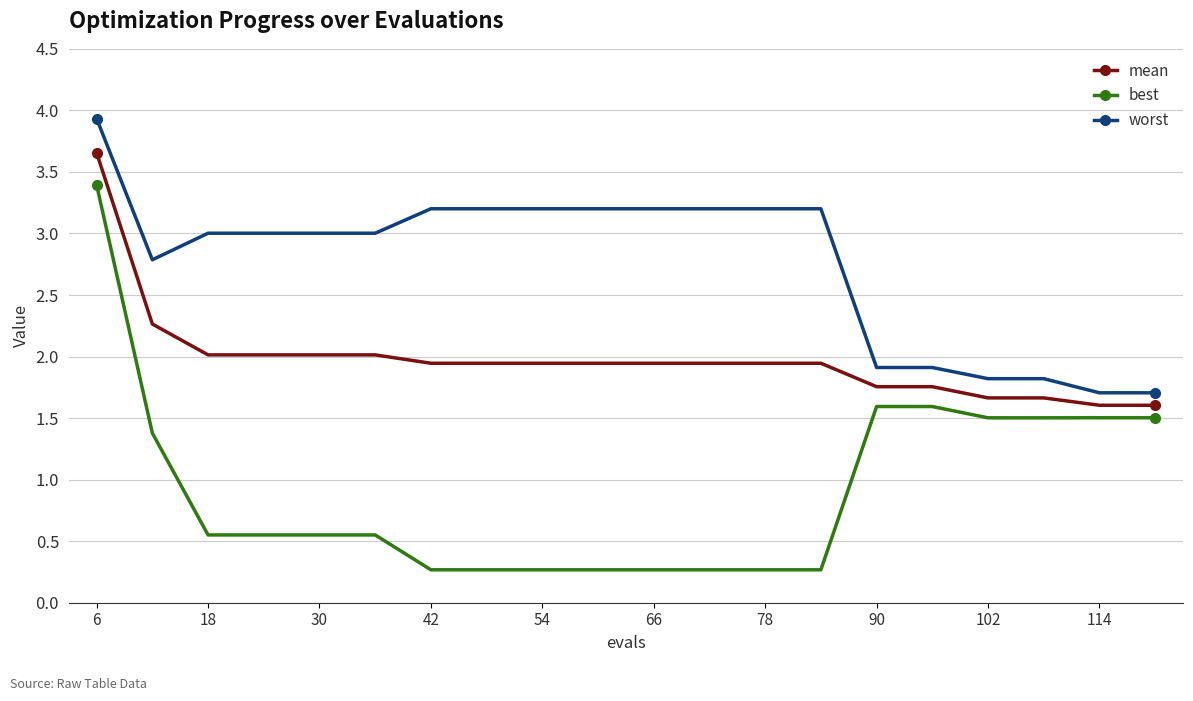

At how many categories does at least one series exceed 1?

20